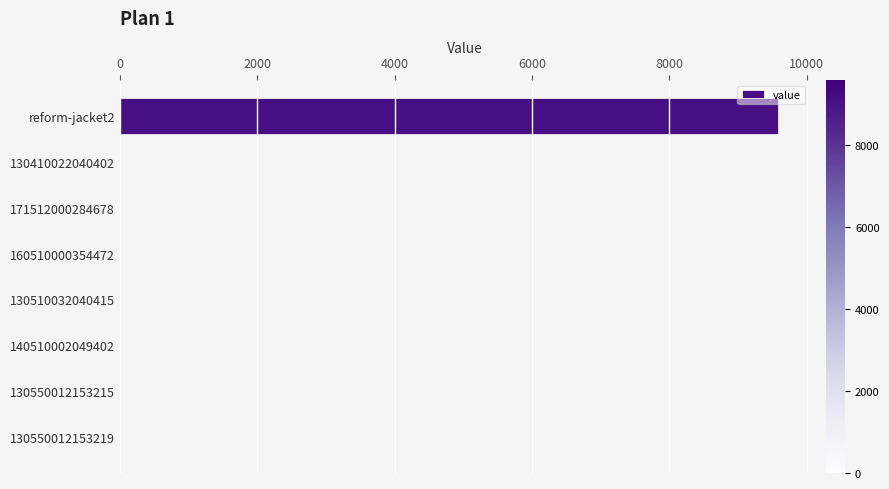

Is it true that the value at 160510000354472 is 0?

True